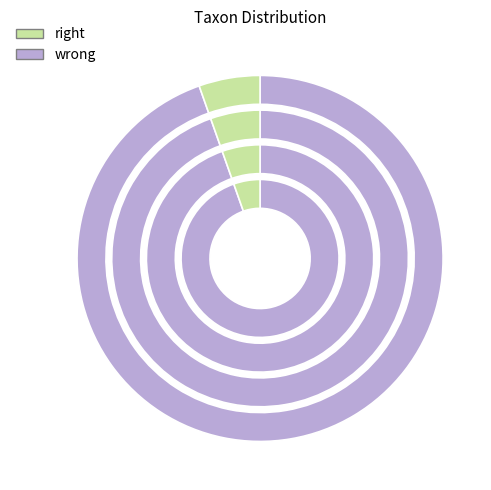

To the nearest percent, what is the combined percentage of 118122482 and 118122006?

100%